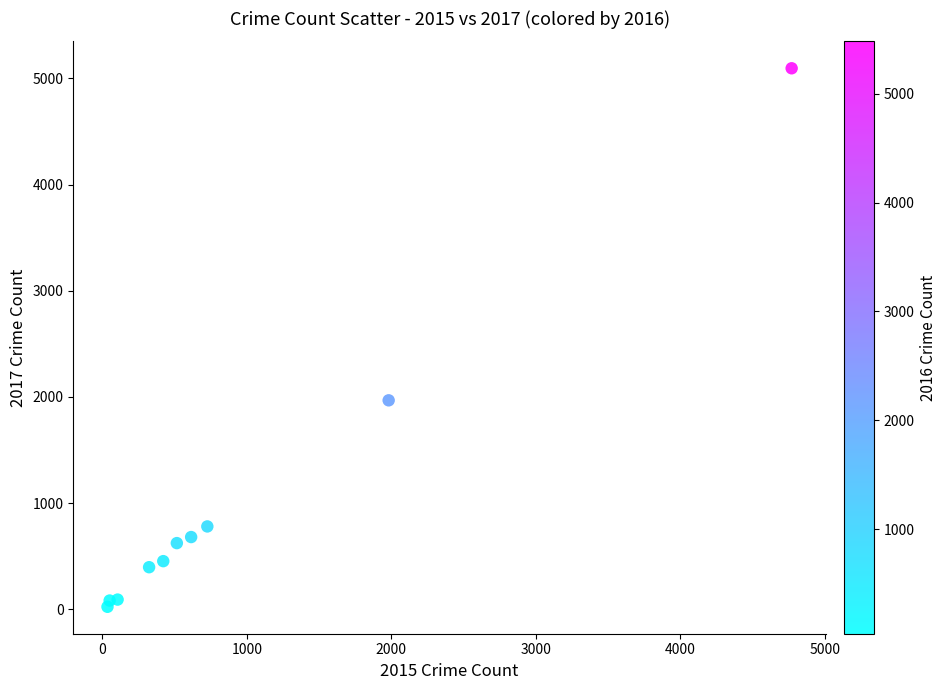

What is the range of X values (max minus min)?

4735